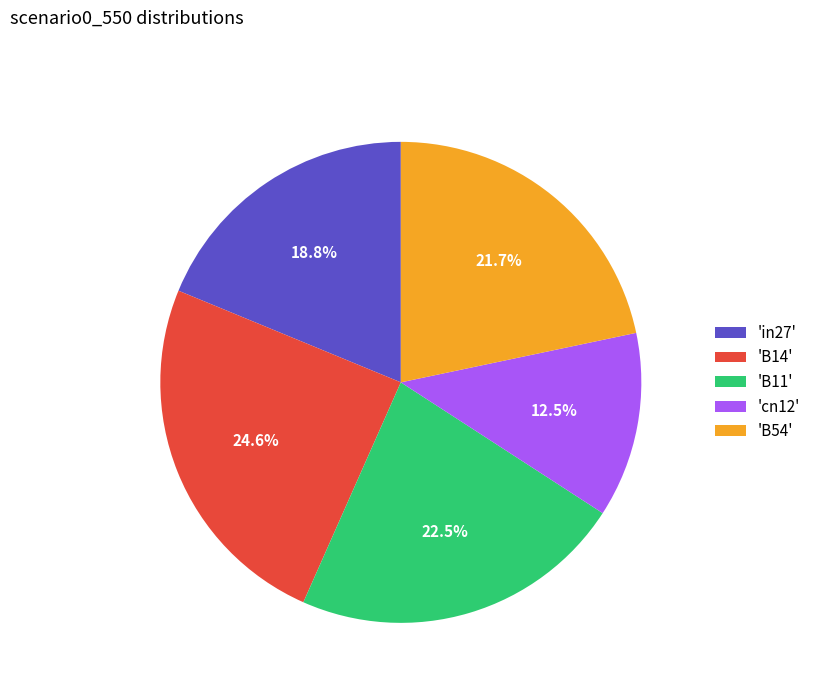

Which slice is the largest?

'B14'